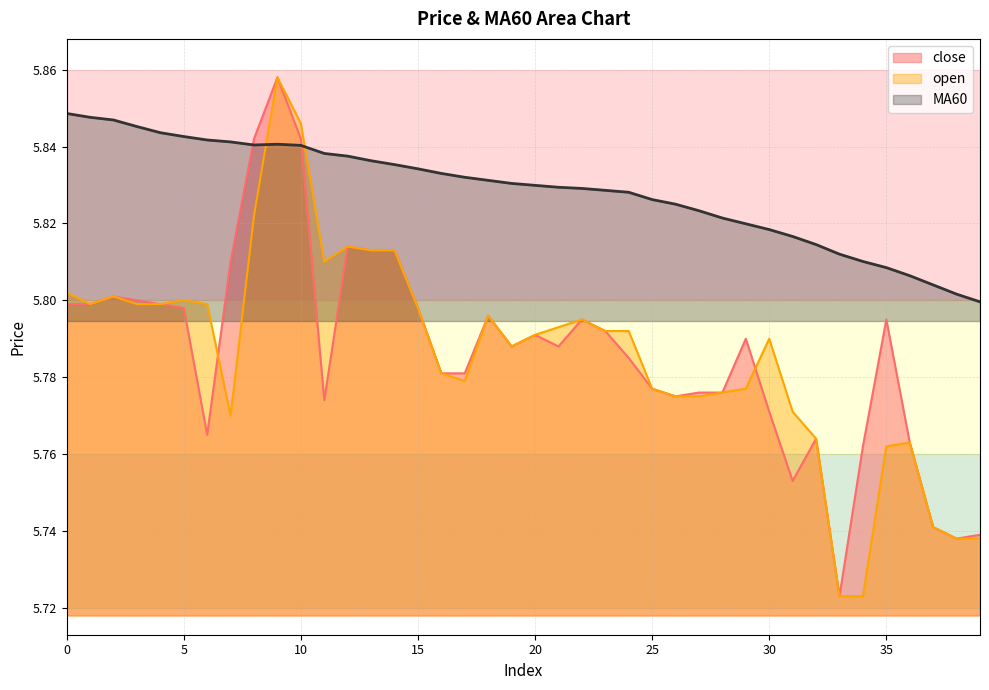

At which category is the sum across all series the highest?

9